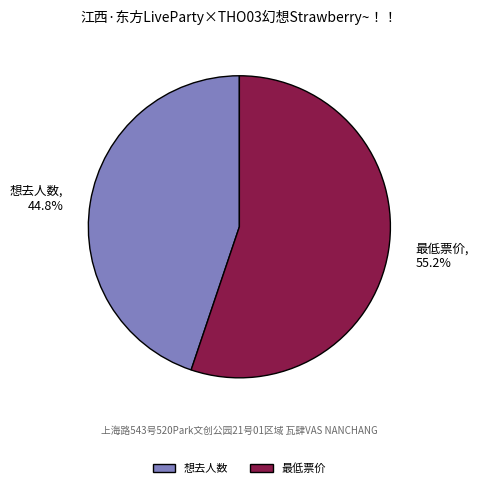

Count the number of slices in the pie.

2